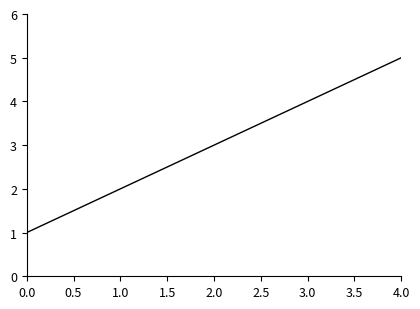

Rank the categories by value from highest to lowest.

4.0, 3.0, 2.0, 1.0, 0.0